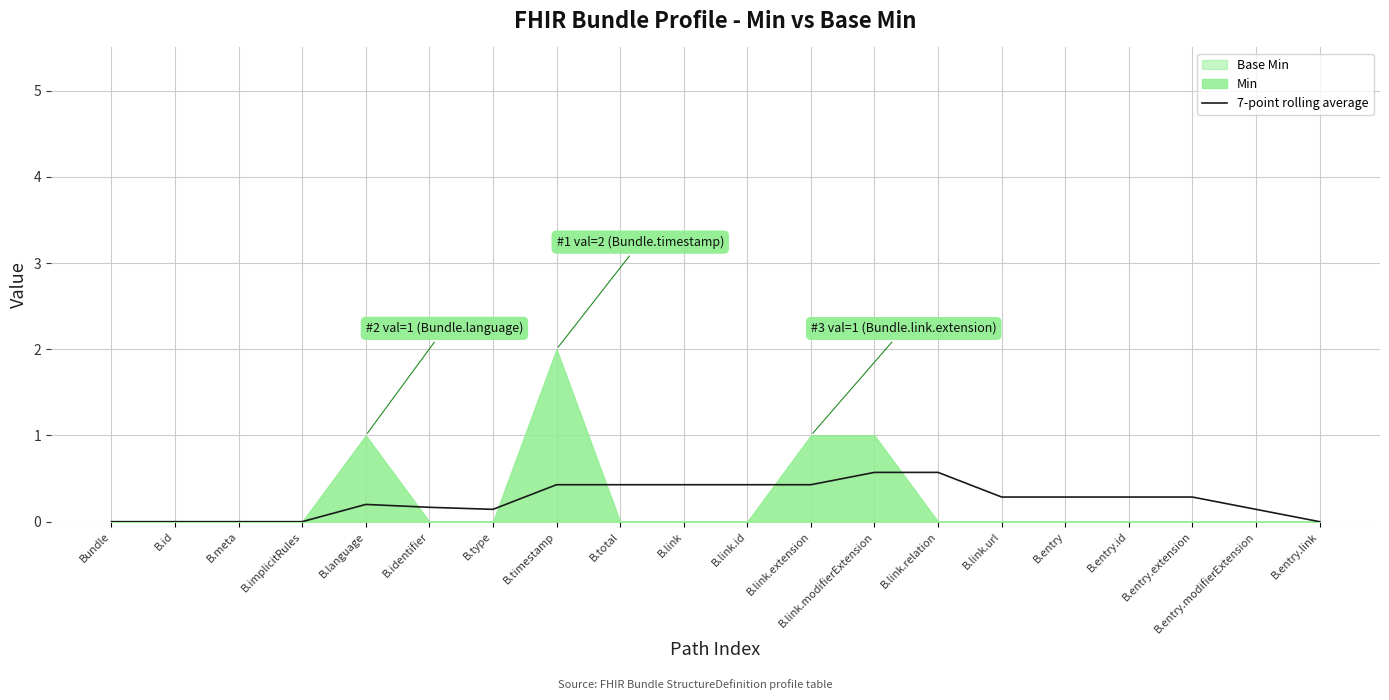

What is the greatest value displayed?

0.6